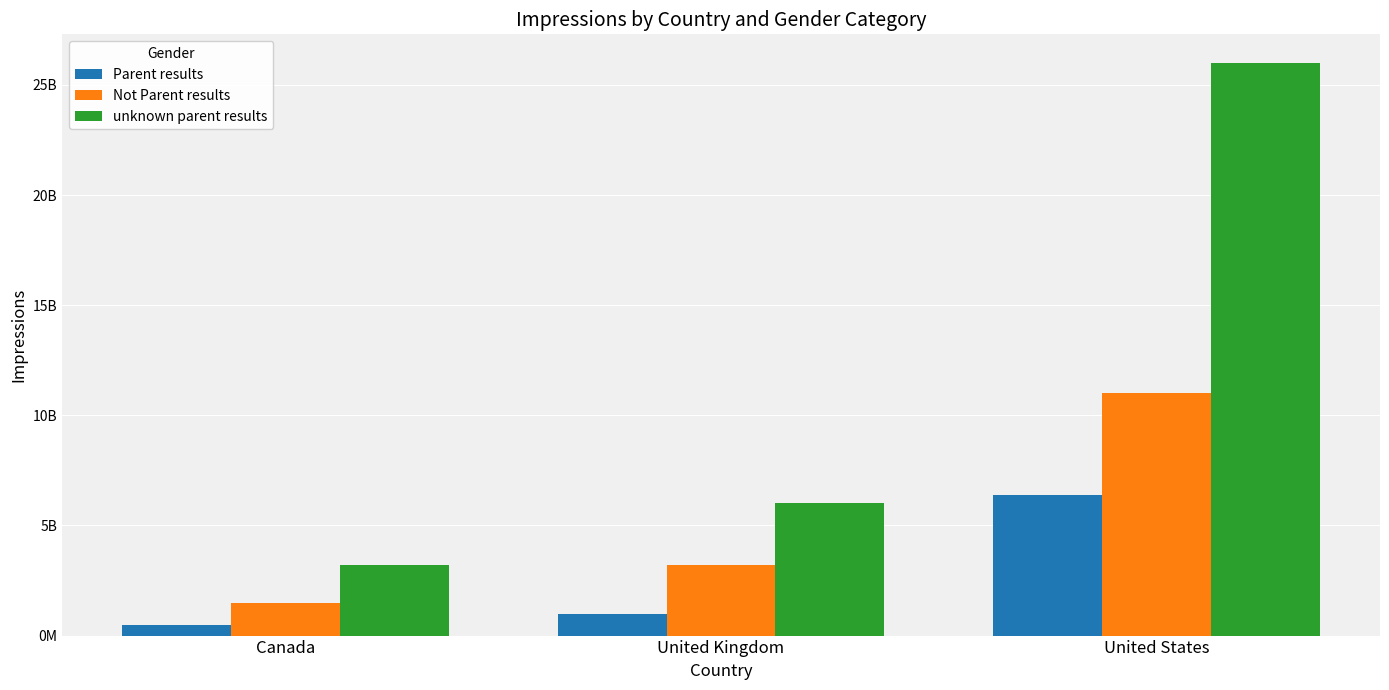

What is the label of the 1st bar from the right?

United States